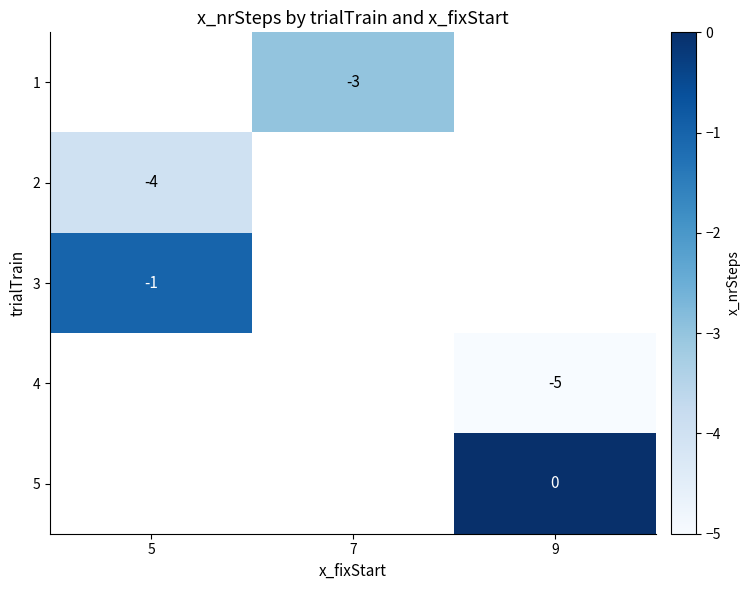

Is the value of 4 at 9 greater than the value of 5 at 9?

No